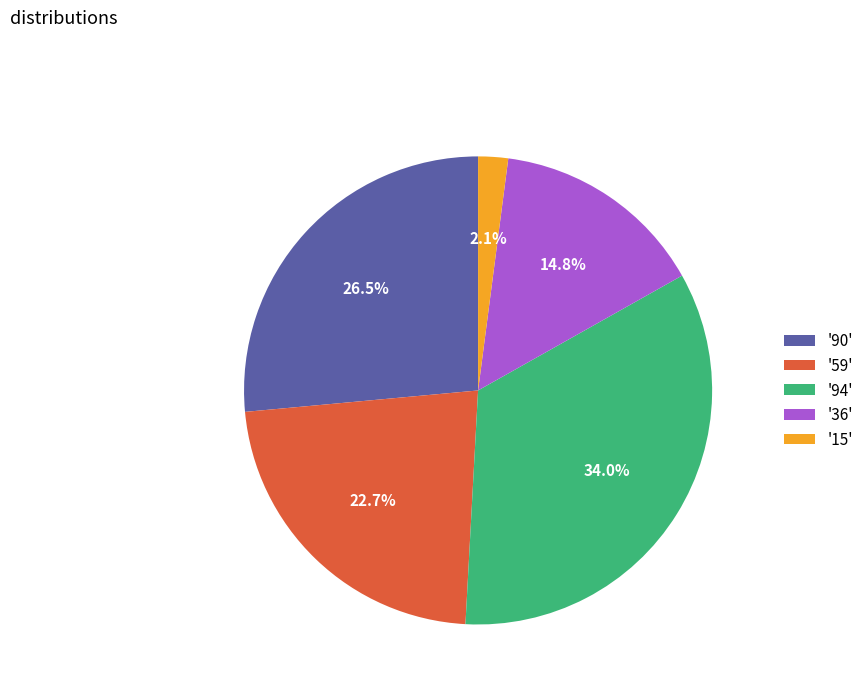

Is there a majority slice in this chart?

No